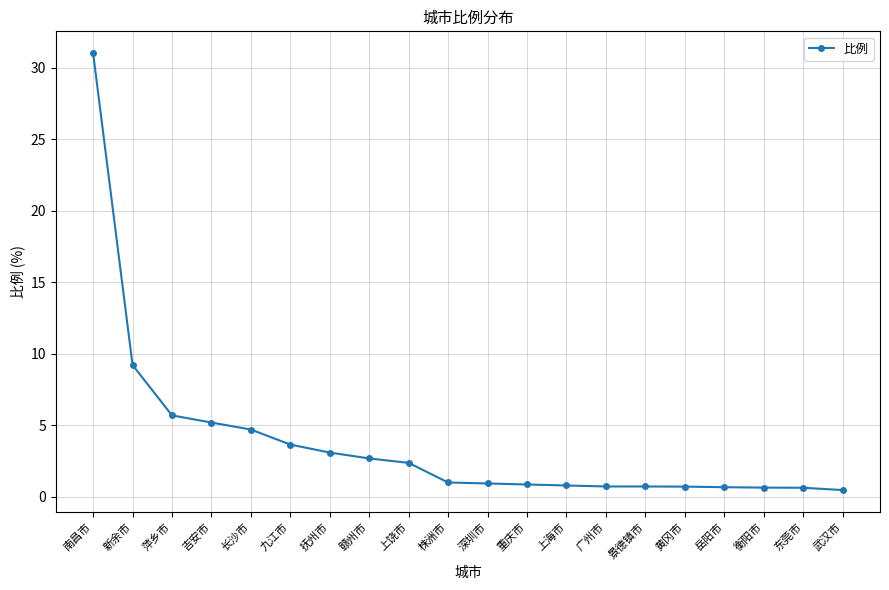

What is the label of the 1st point from the right?

武汉市